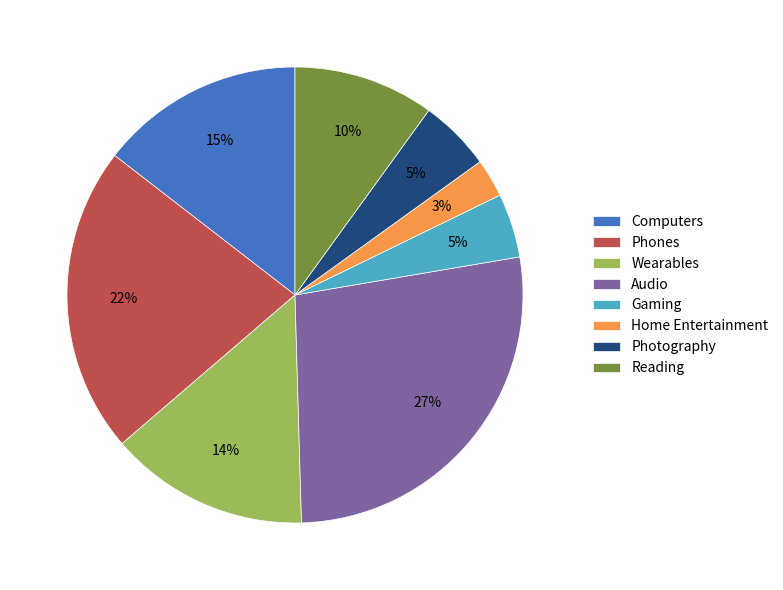

What is the largest slice in the pie chart?

Audio